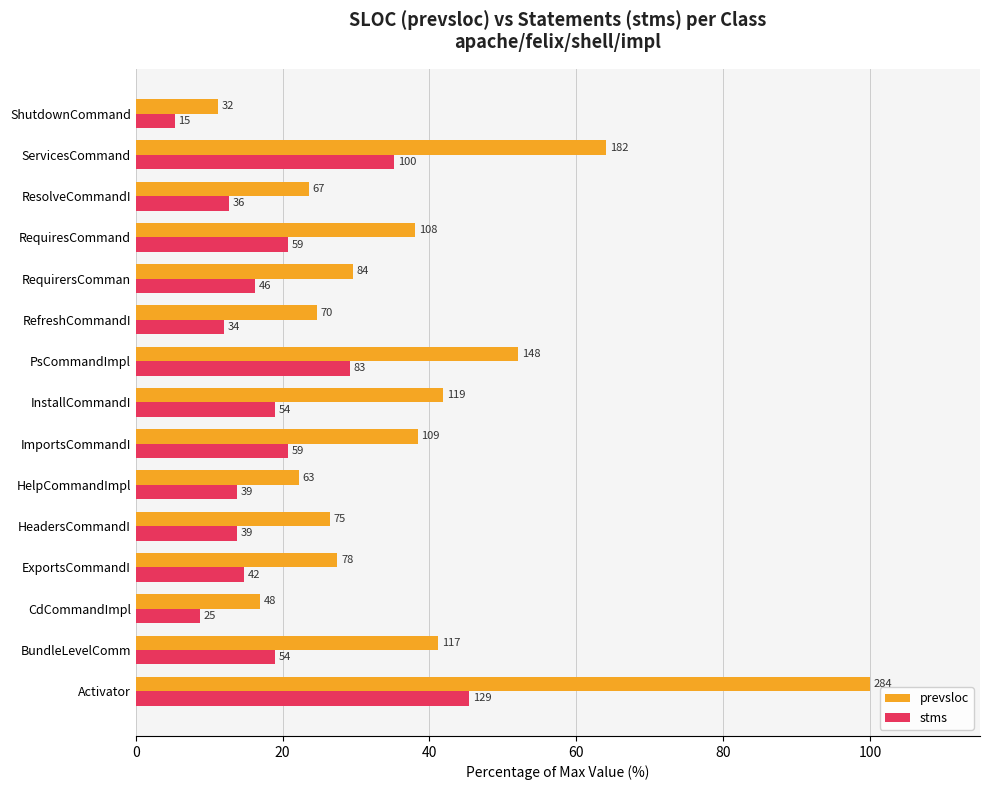

What position from the left is 40?

3